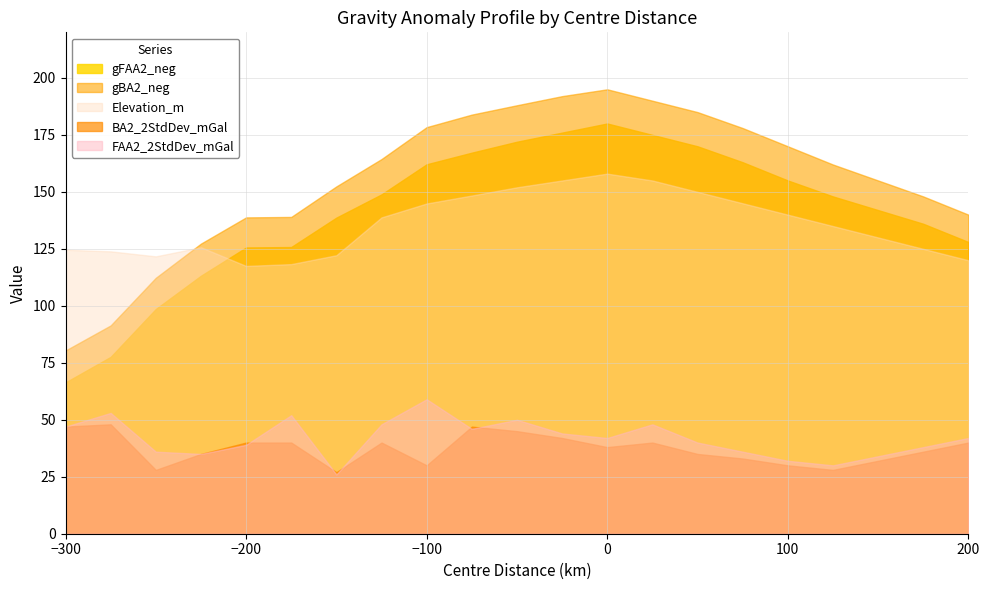

What is the sum of the BA2_2StdDev_mGal values at 0 and 75?

71.0